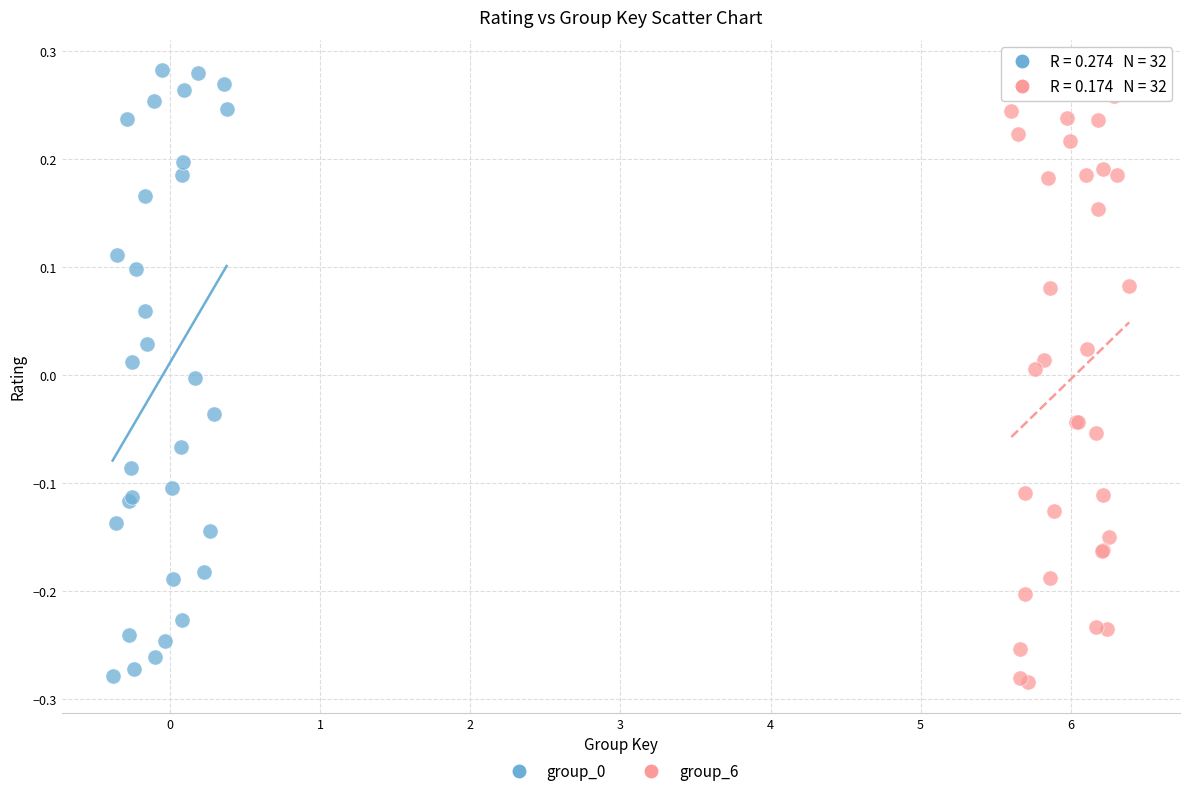

Which series reaches the minimum Y coordinate?

group_6